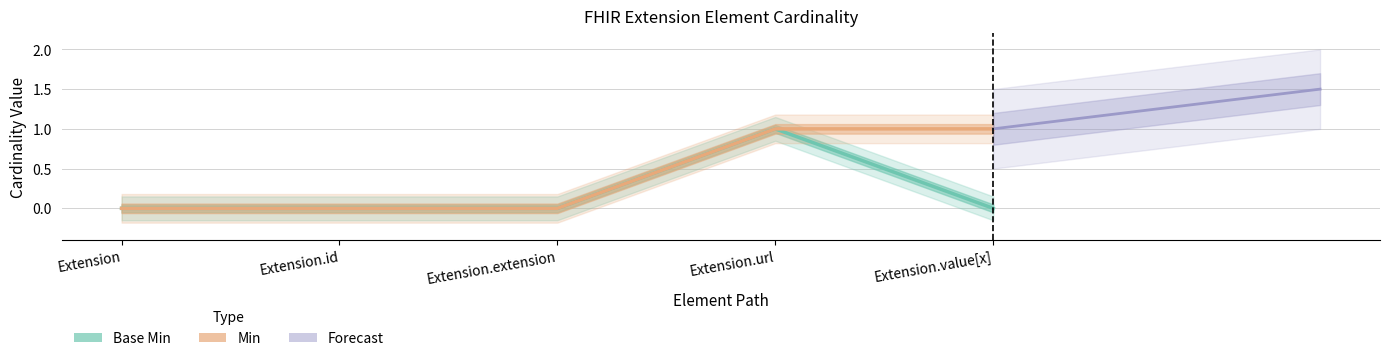

Is the value of Base Min at Extension.extension greater than the value of Min at Extension.id?

No